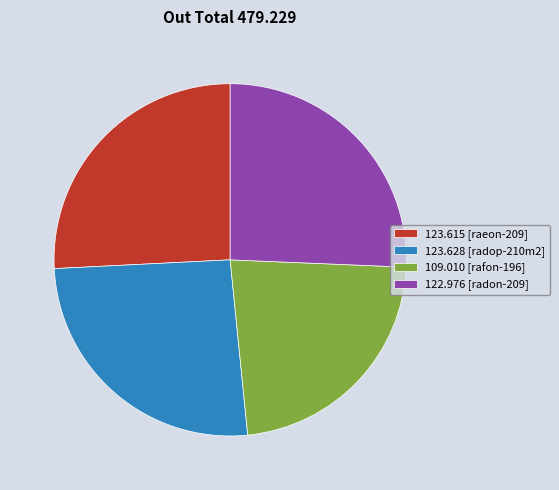

Combined, do 122.976 [radon-209] and 123.615 [raeon-209] account for over 50%?

Yes